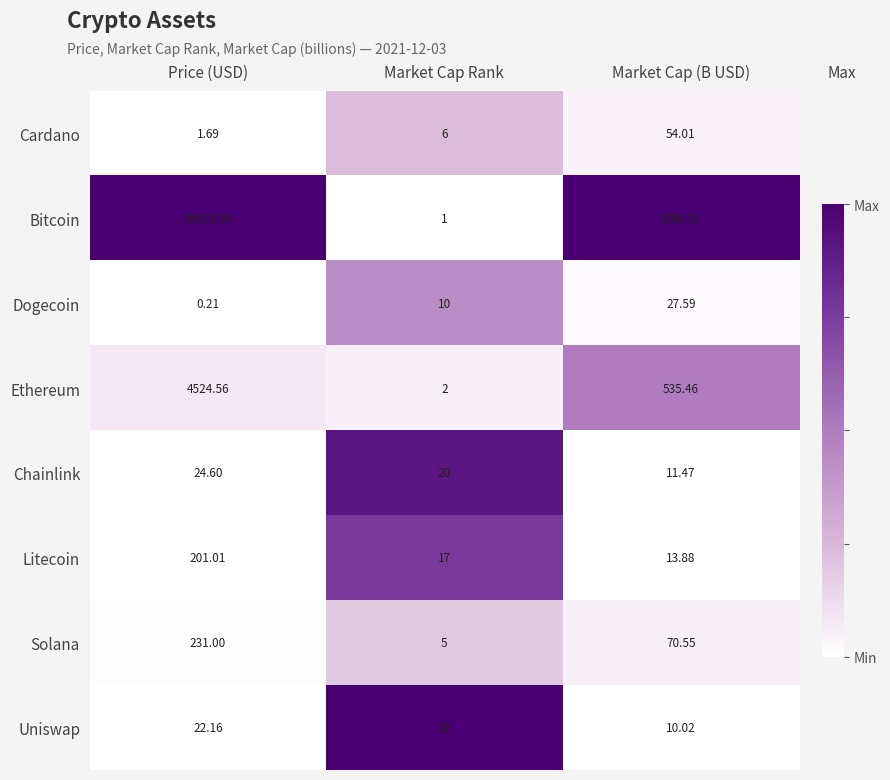

At which category does the chart reach its peak across all series?

Price (USD)